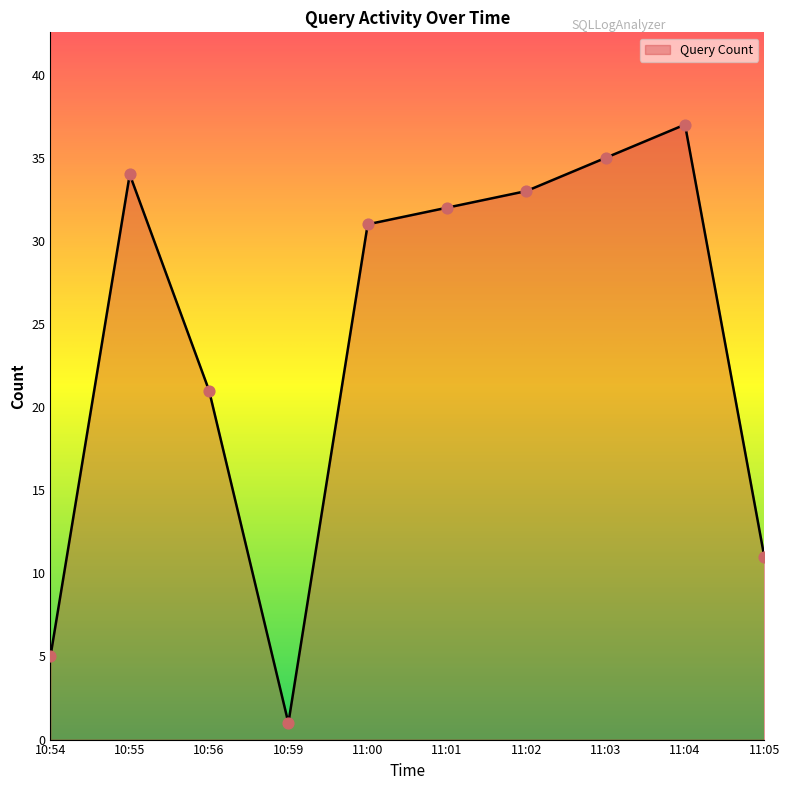

Approximately how many times larger is the value at 10:55 compared to 11:05?

3.1